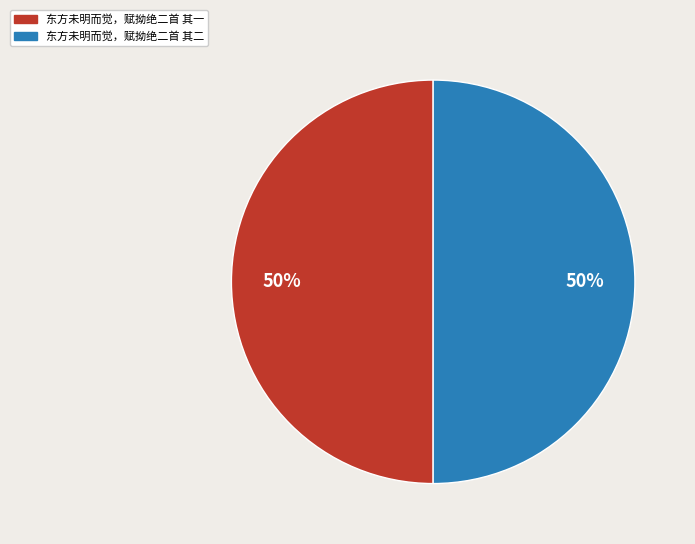

To the nearest percent, what percentage of the pie is 东方未明而觉，赋拗绝二首 其一?

50%